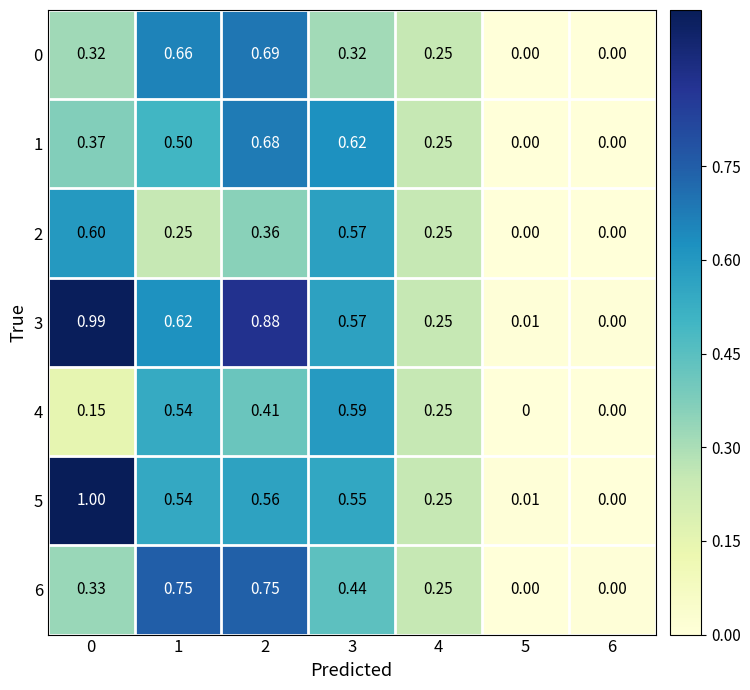

Is the value of 5 at 2 greater than the value of 3 at 4?

Yes